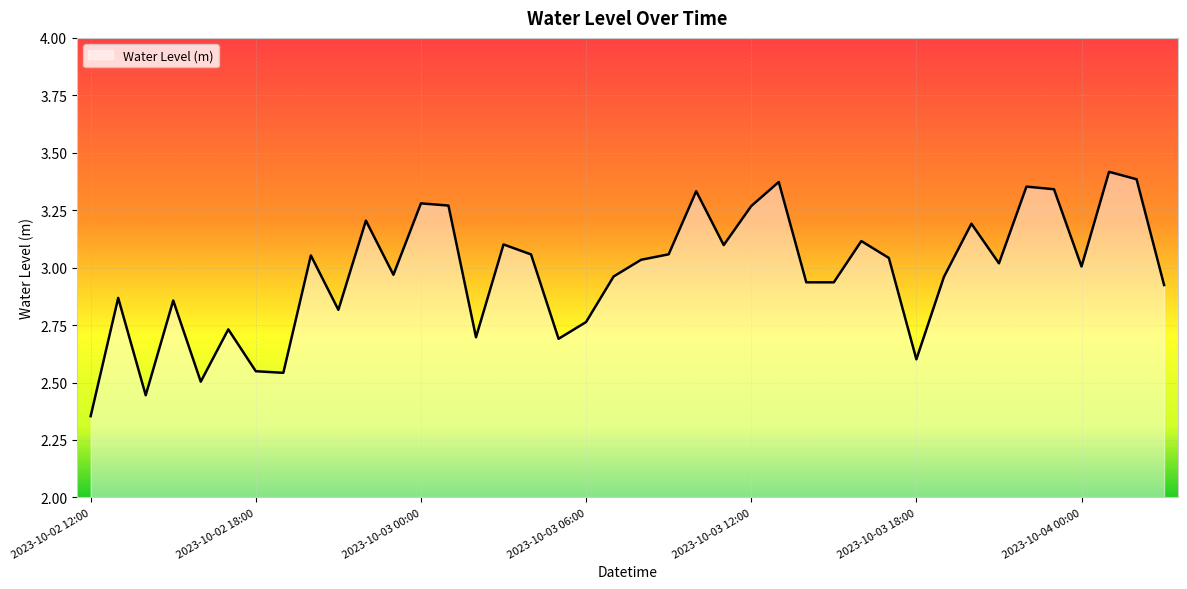

What is the difference between the maximum and minimum values?

1.1